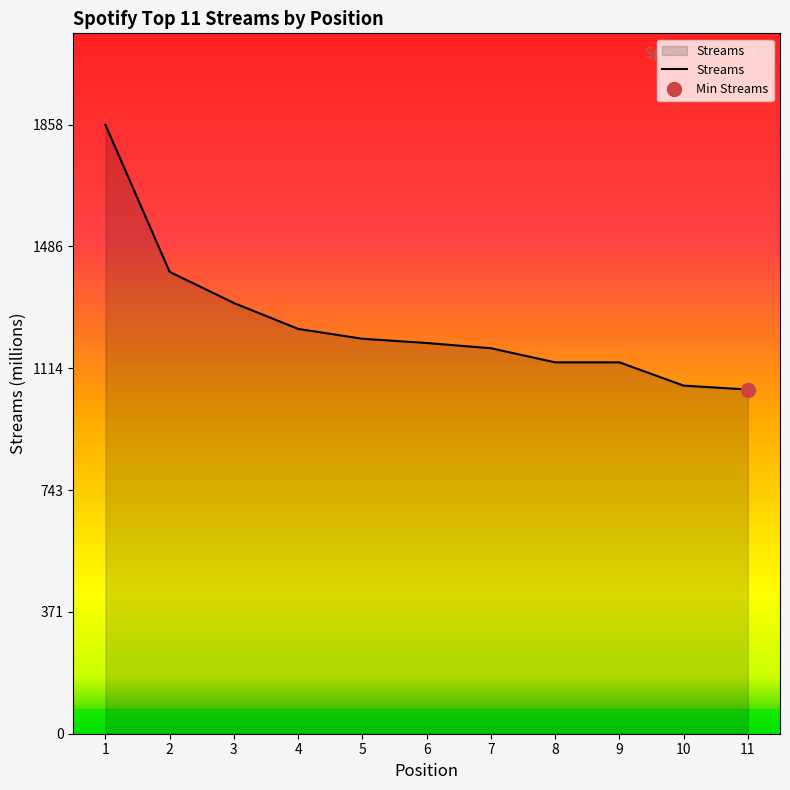

What is the smallest value displayed?

1050